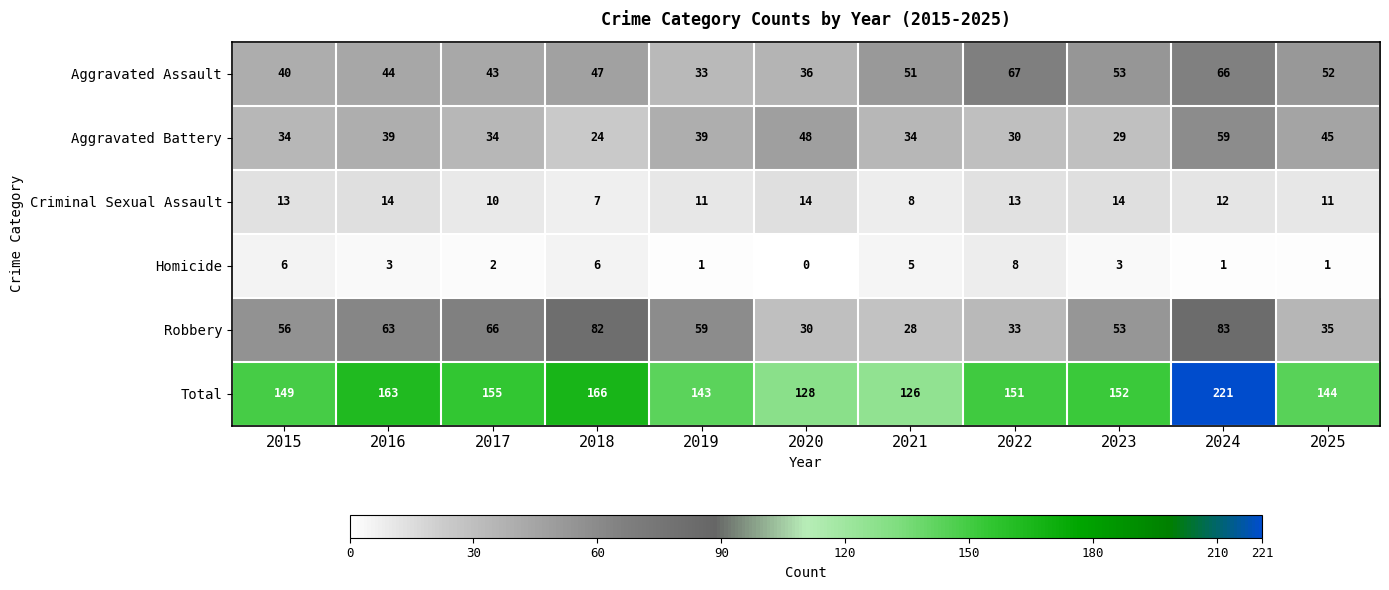

Which label corresponds to the largest value in the chart?

2024